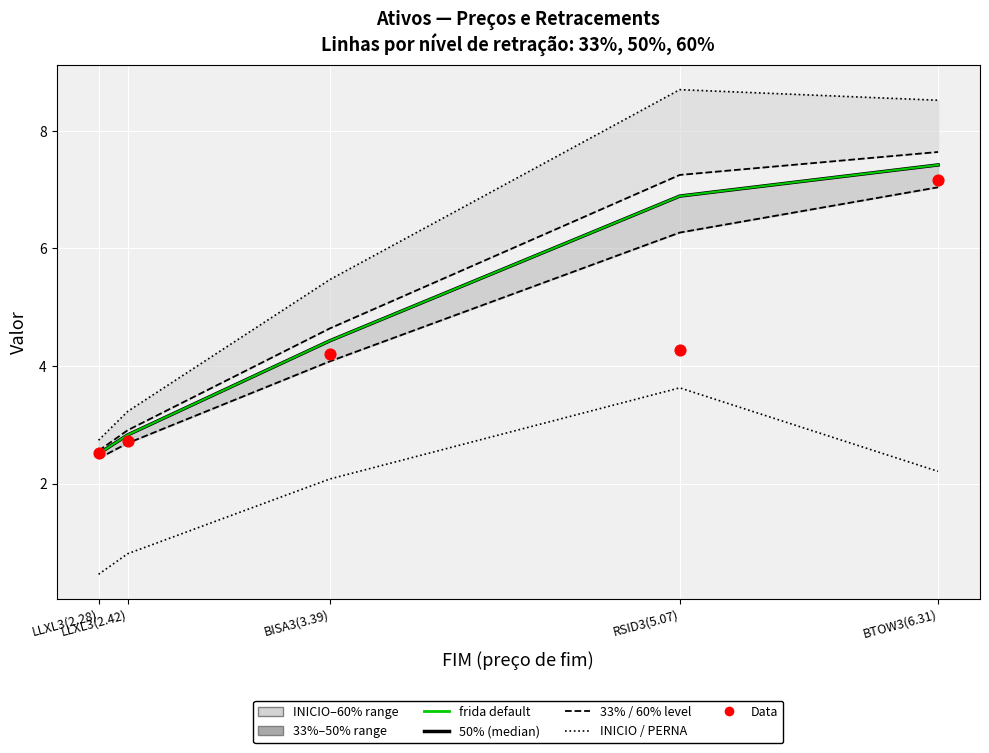

Which series has the largest total across all categories?

INICIO